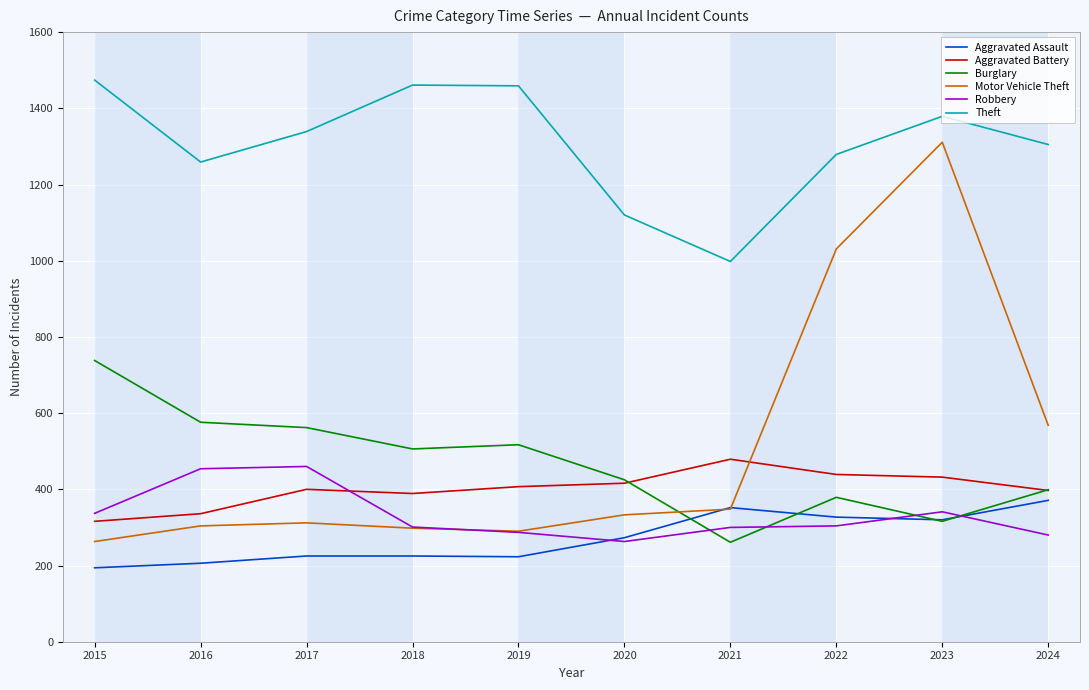

Which series ends up on top after the final intersection of Aggravated Battery and Motor Vehicle Theft?

Motor Vehicle Theft